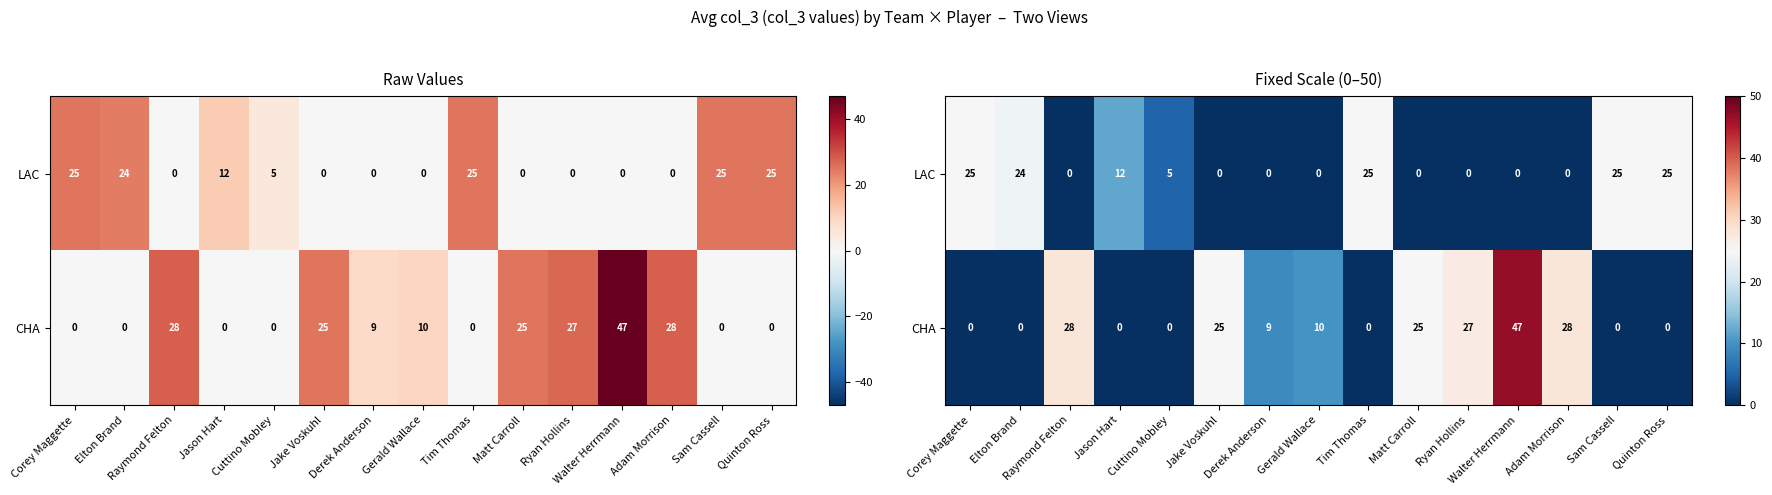

Is it true that CHA equals 28 at Adam Morrison?

True